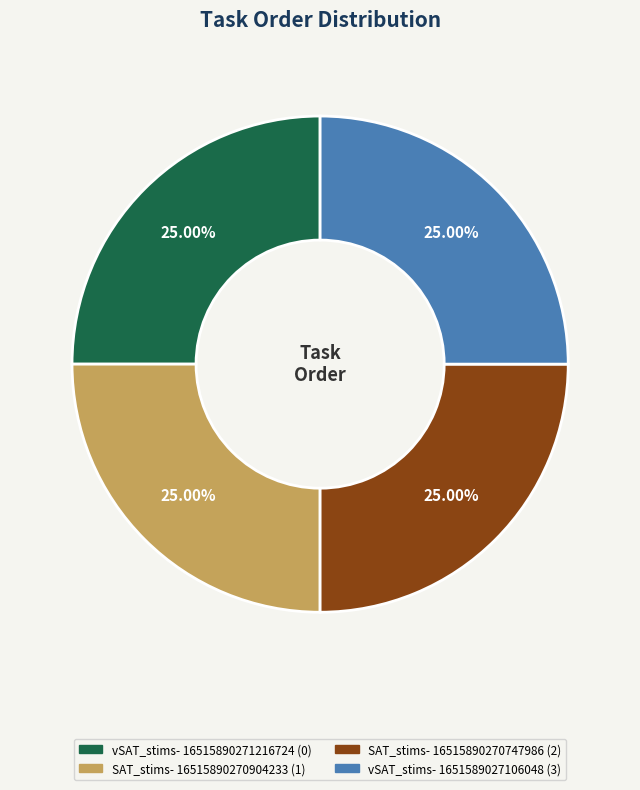

Is there any slice that represents more than half of the pie?

No